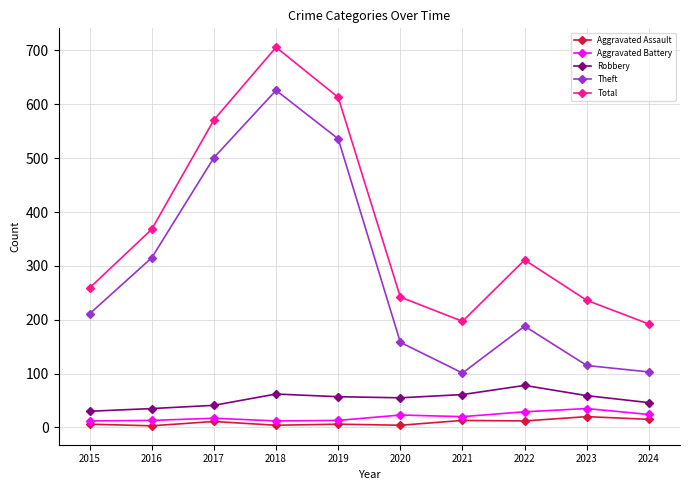

What is the difference between the Aggravated Assault values at 2020 and 2017?

7